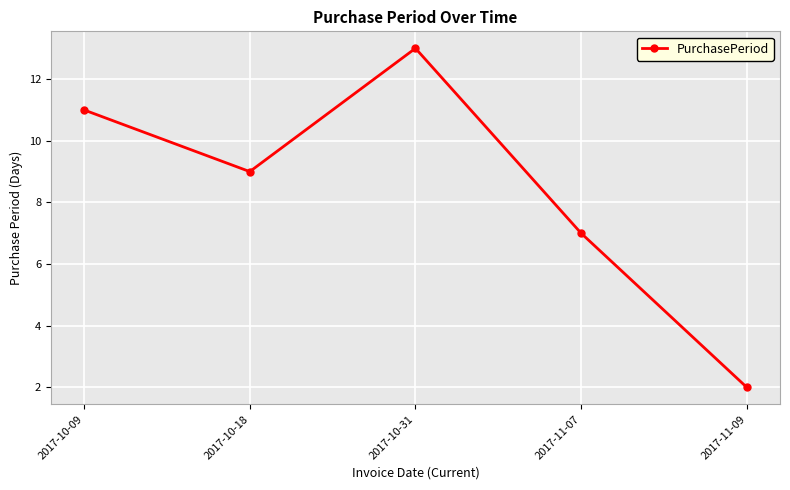

What is the difference between the maximum and second lowest values?

6